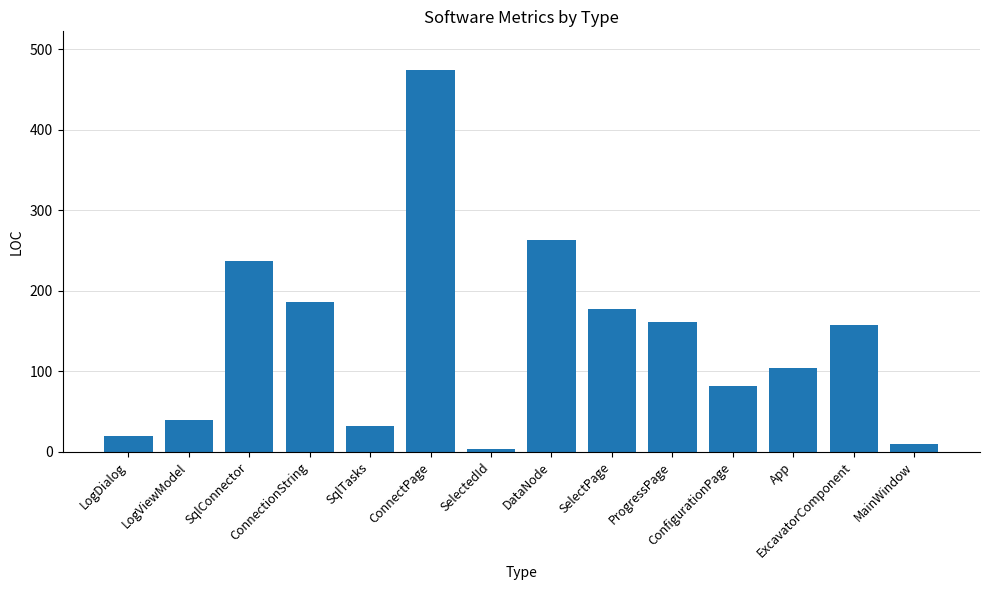

What is the difference between the values at App and DataNode?

159